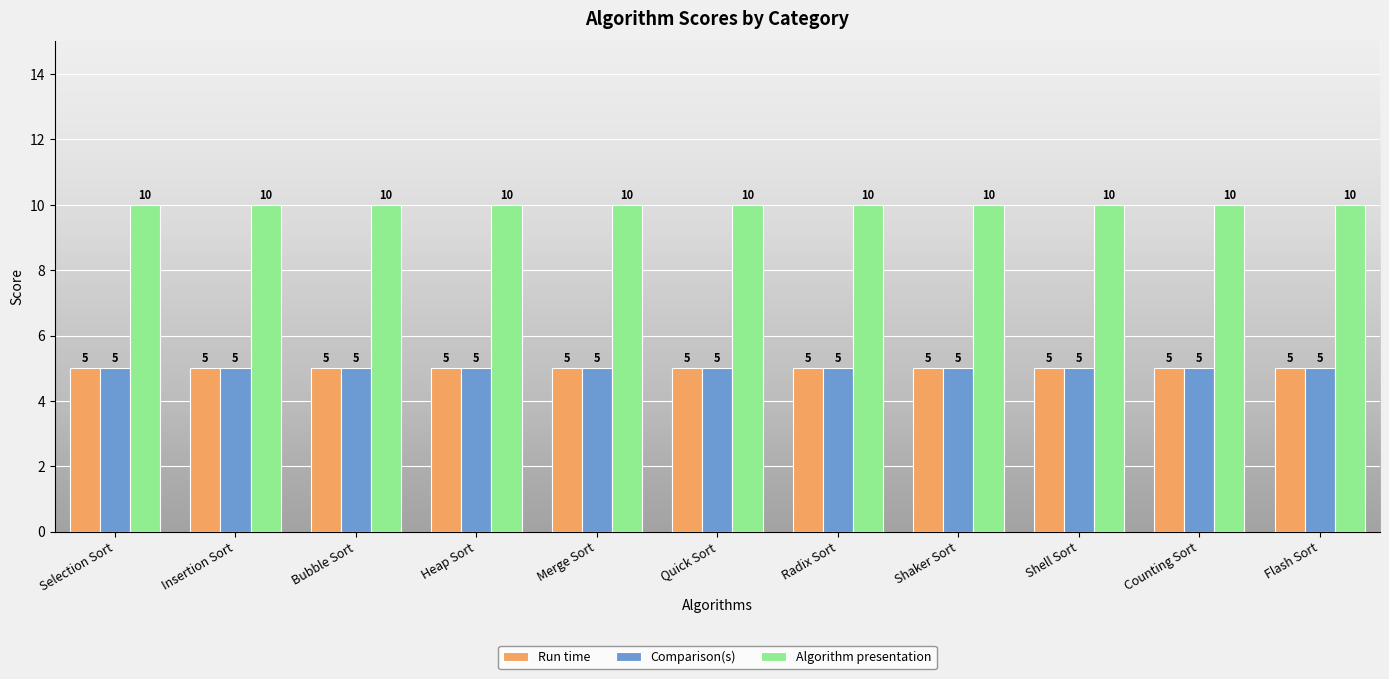

What is the spread (max minus min) of values at Counting Sort?

5